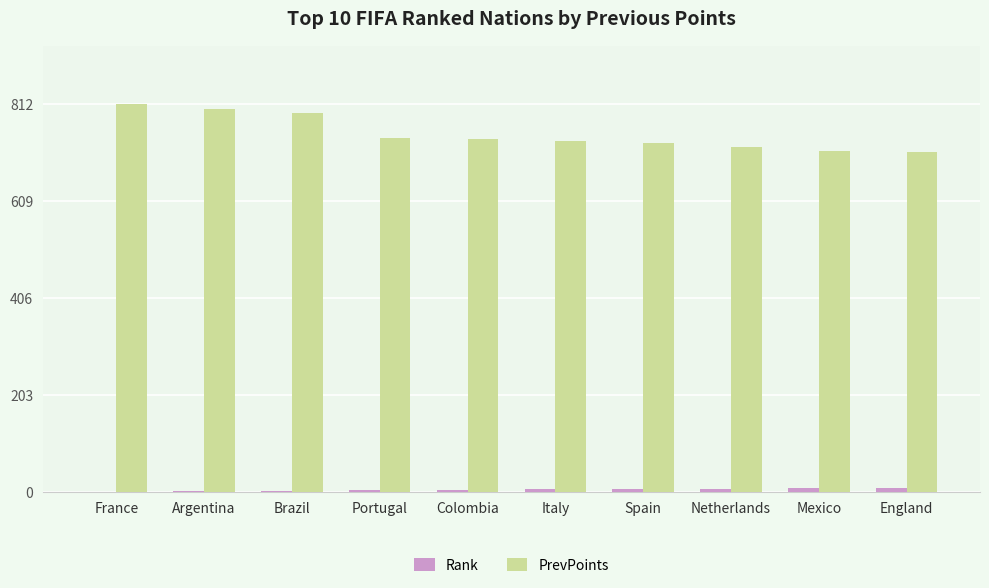

How many data points does each series have?

10